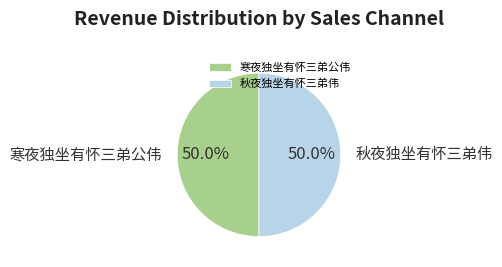

How much of the chart is everything except 寒夜独坐有怀三弟公伟?

50.0%